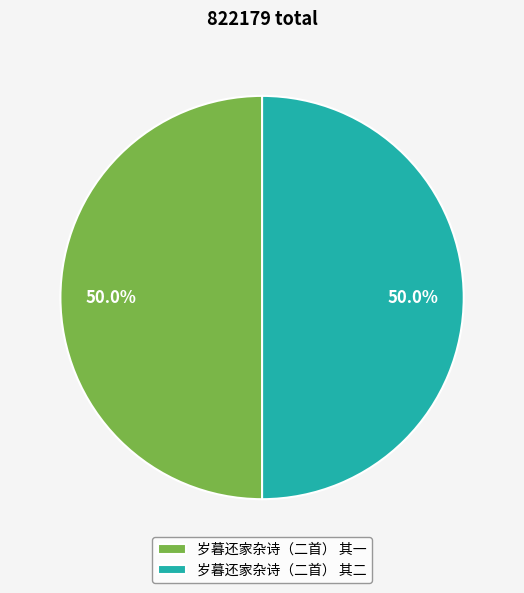

Approximately how many times larger is the value at 岁暮还家杂诗（二首） 其二 compared to 岁暮还家杂诗（二首） 其一?

1.0